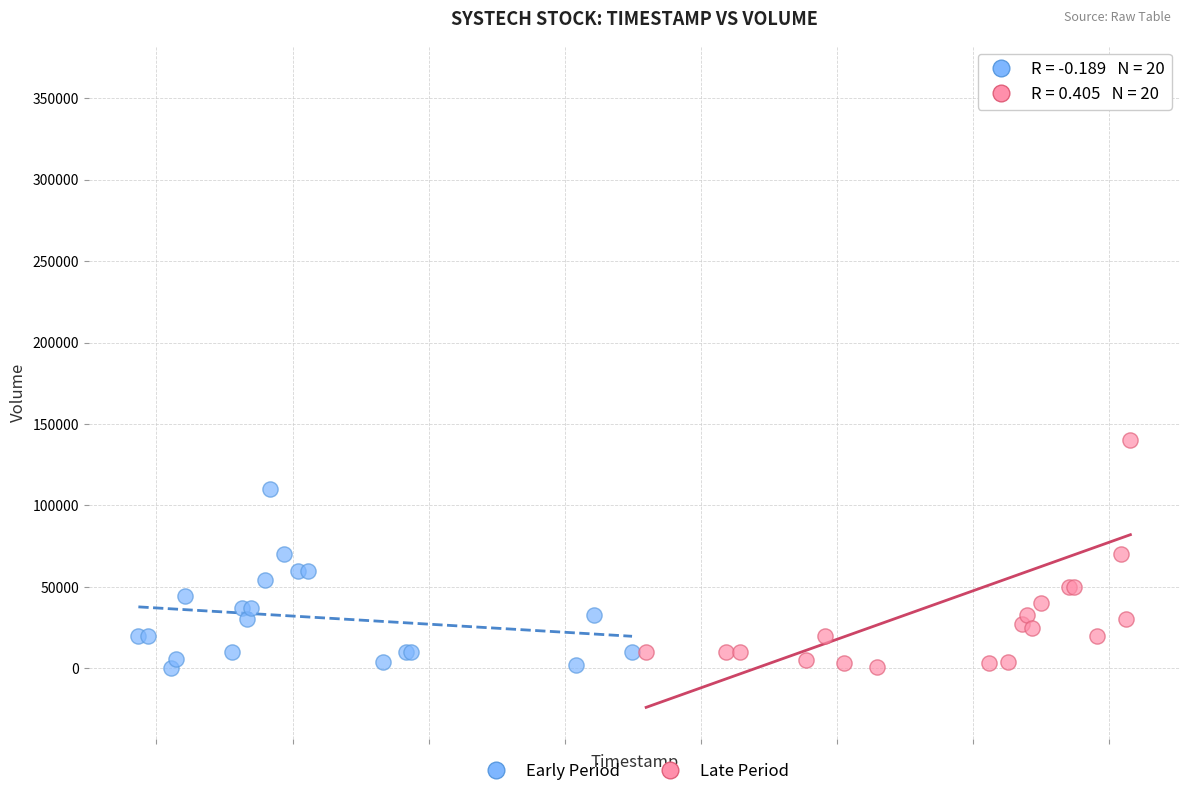

Which series contains the highest Y value?

Late Period